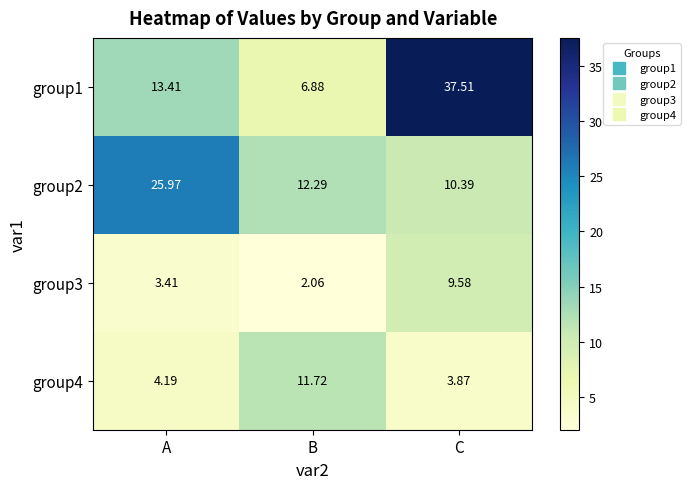

Is the value of group3 at C greater than the value of group4 at B?

No